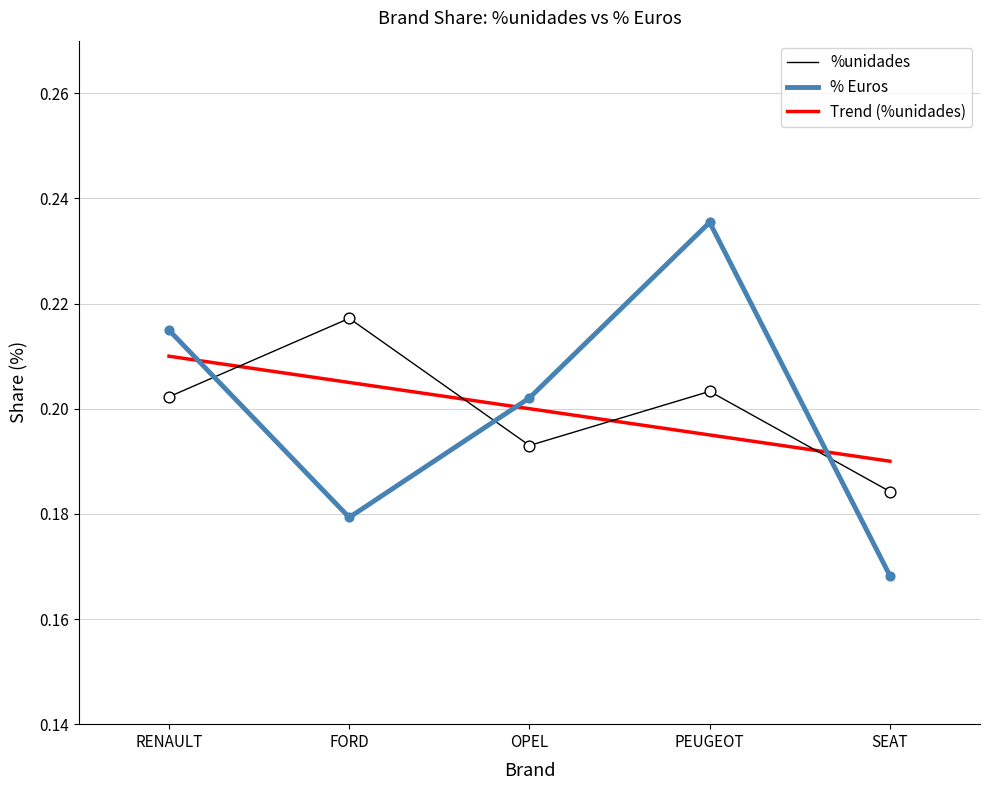

What are all the series names shown in the legend?

%unidades, % Euros, Trend (%unidades)